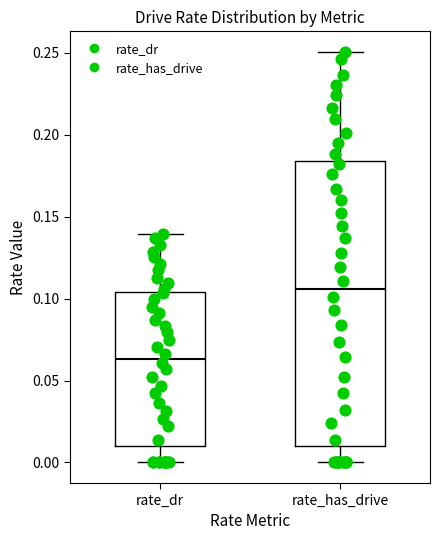

Which box's median line is the highest?

rate_has_drive